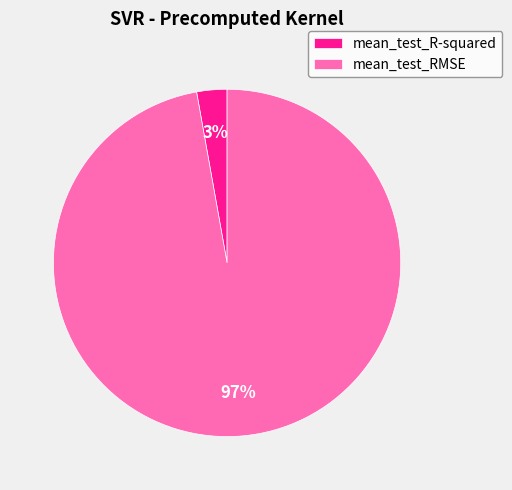

The mean_test_RMSE slice represents 97% of the pie. True or false?

True